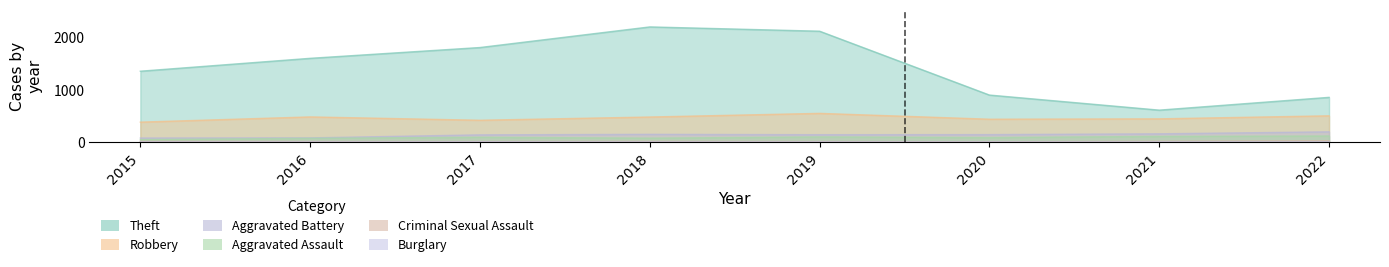

At which label does Aggravated Assault reach its minimum?

2015